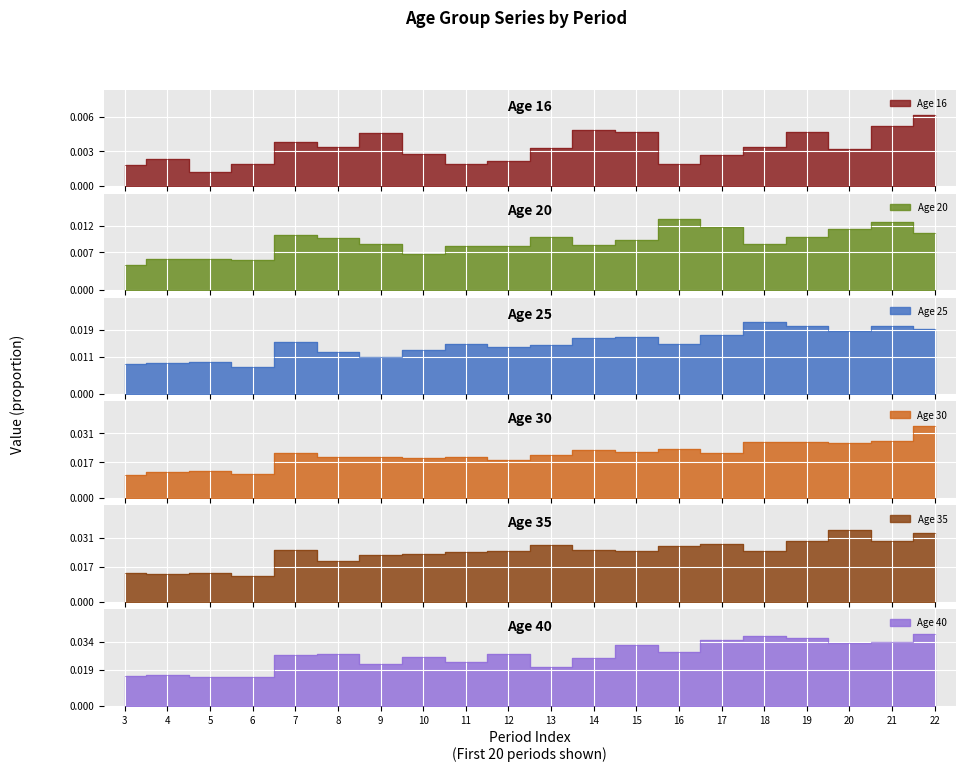

How many 40 values are between 0 and 1?

20